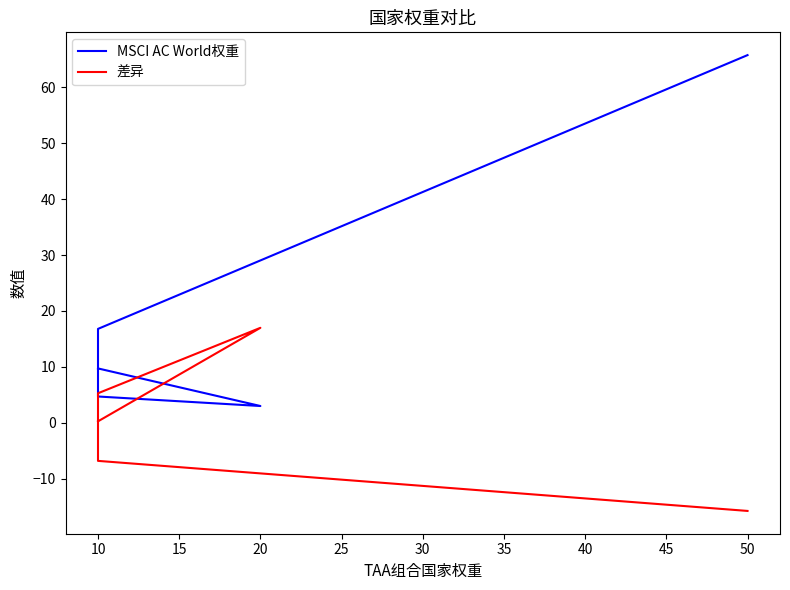

True or false: MSCI AC World权重 has a value of 4.6 at 10.

False